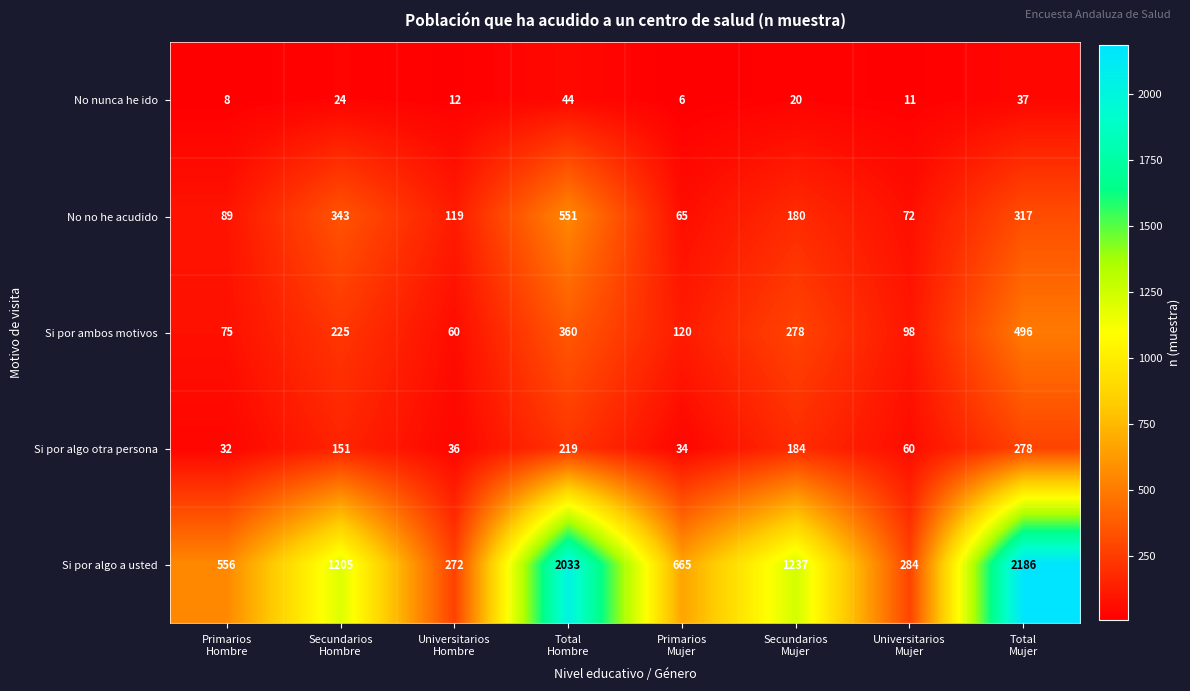

Between Universitarios
Hombre and Total
Hombre, which series saw the biggest shift?

Si por algo a usted